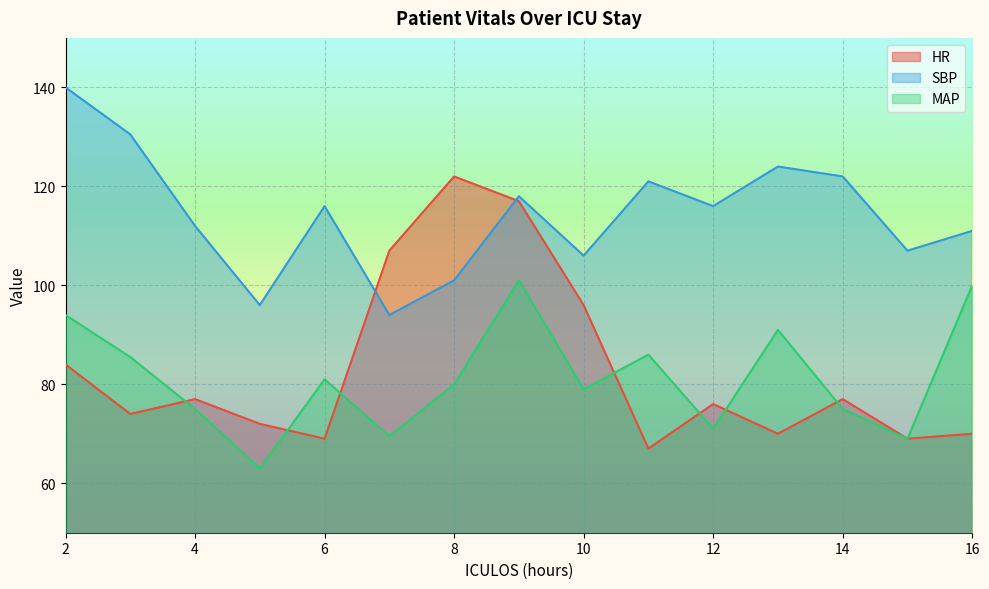

What are all the series names shown in the legend?

HR, SBP, MAP